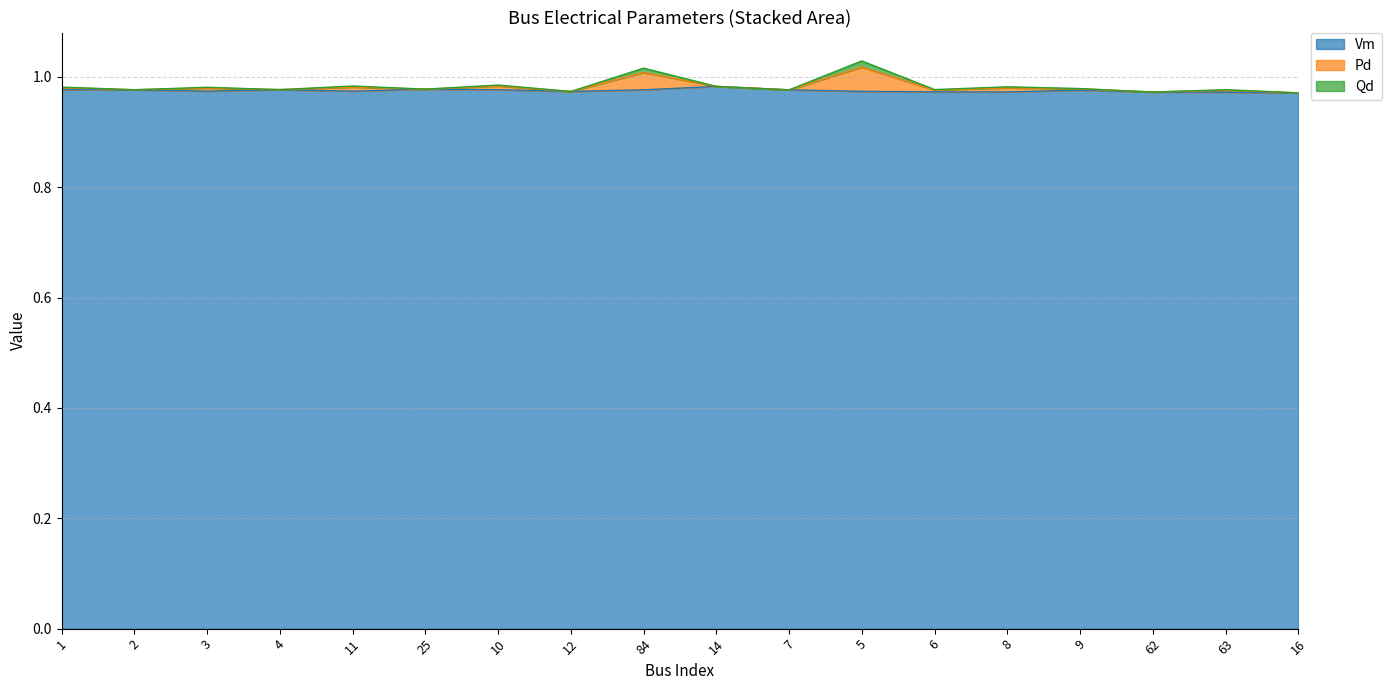

True or false: Vm has a value of 1.0 at 2.

True